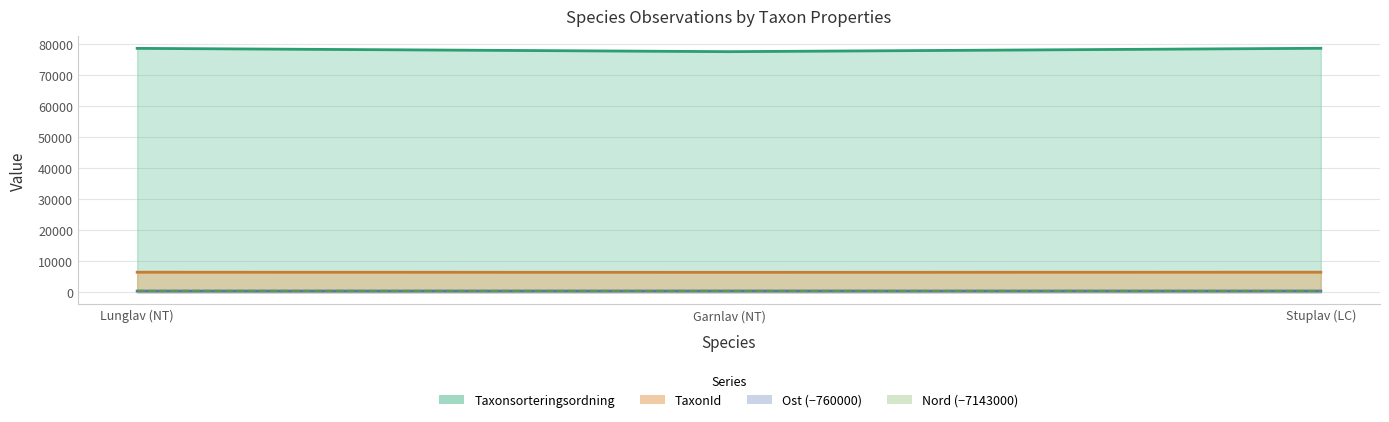

The Taxonsorteringsordning series shows 77506 at Garnlav (NT). True or false?

True